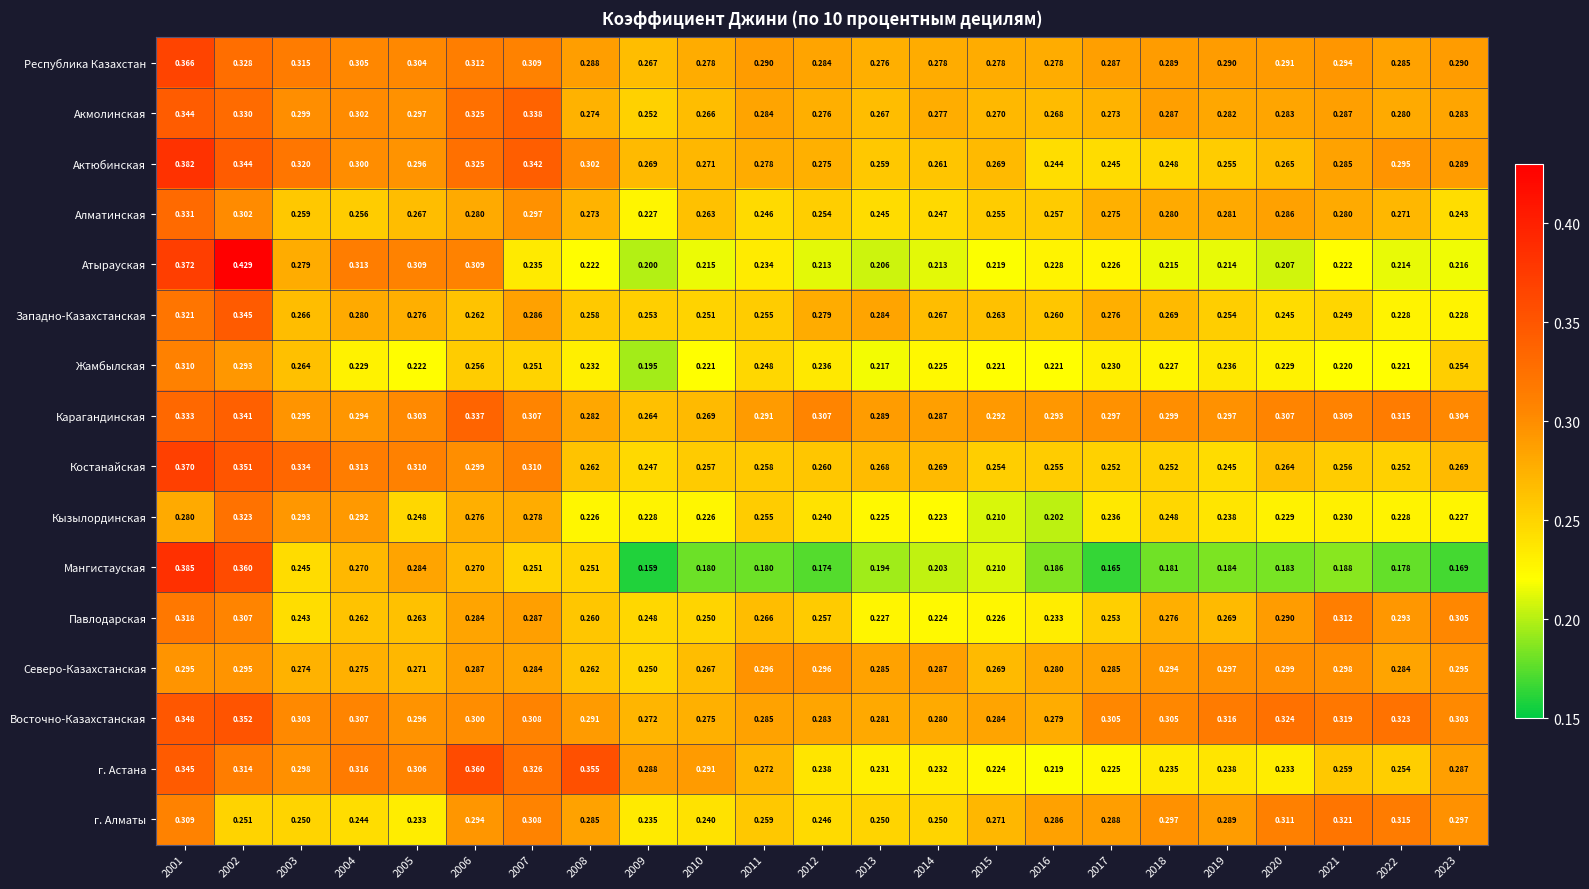

Which series has the widest spread of values?

Атырауская